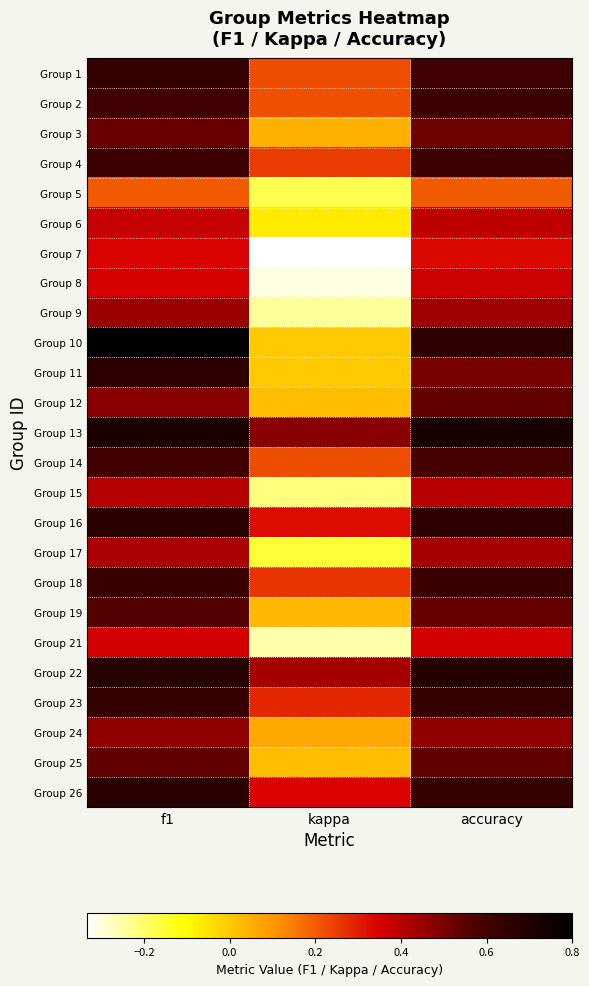

What is the total value across all series at f1?

13.4